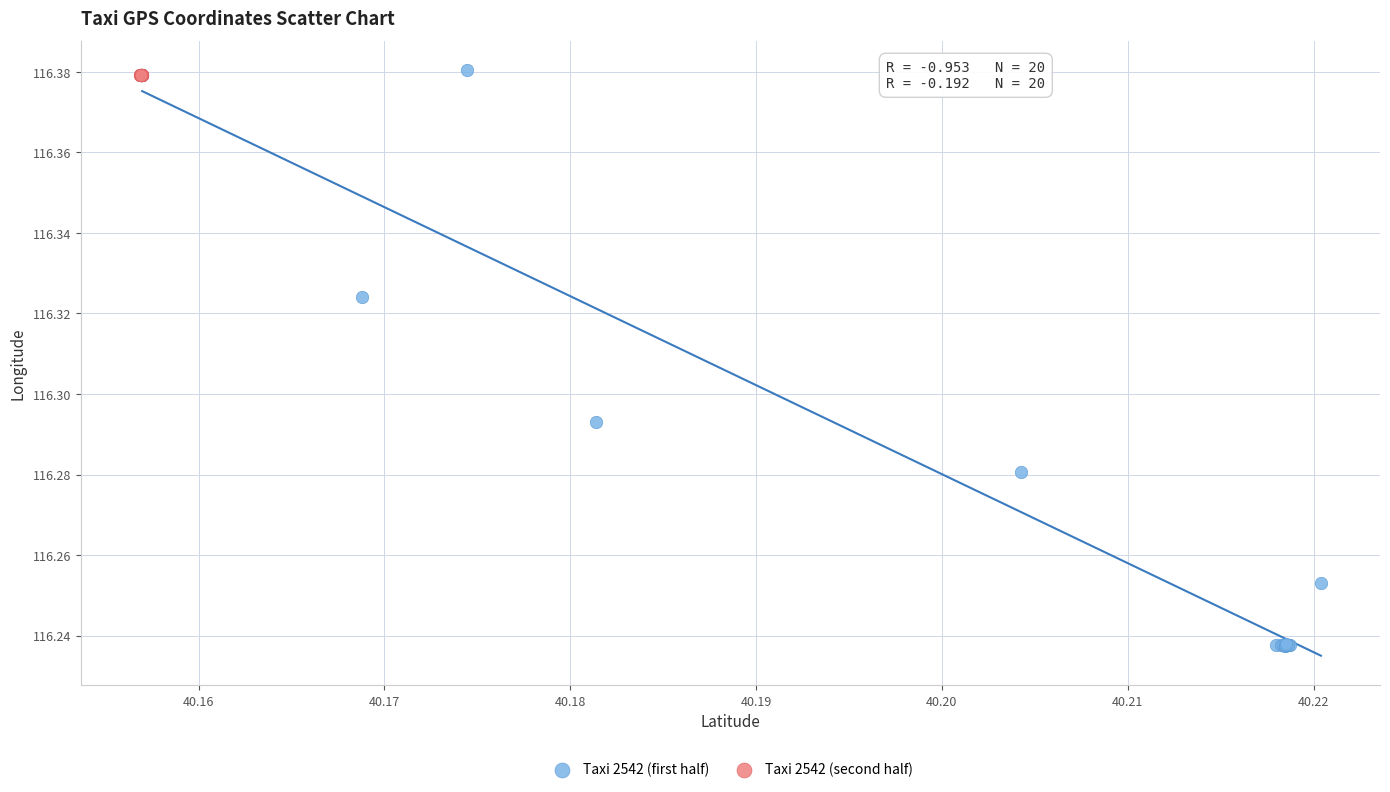

Which series has the largest Y range (max minus min)?

Taxi 2542 (first half)